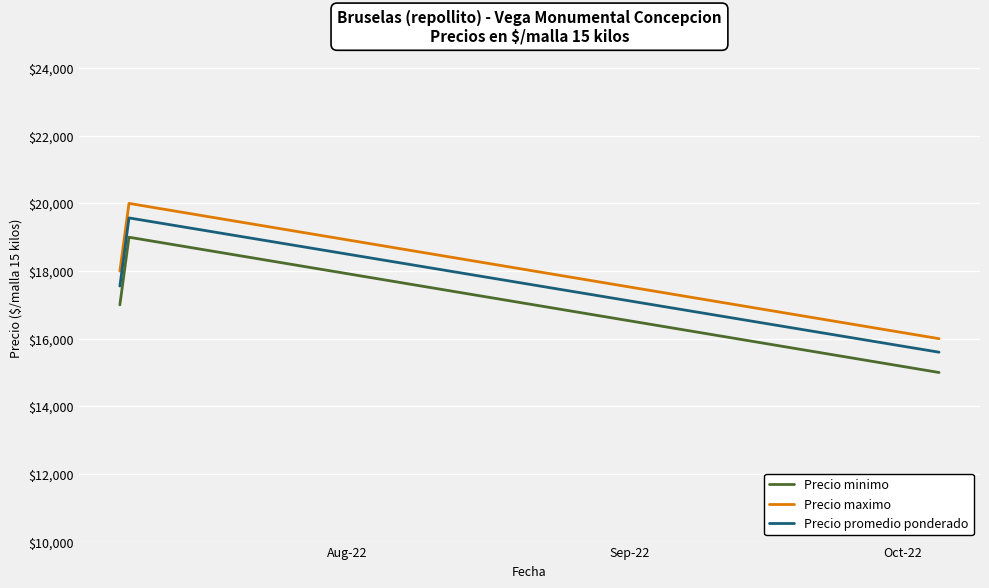

What is the maximum value for Precio promedio ponderado?

19571